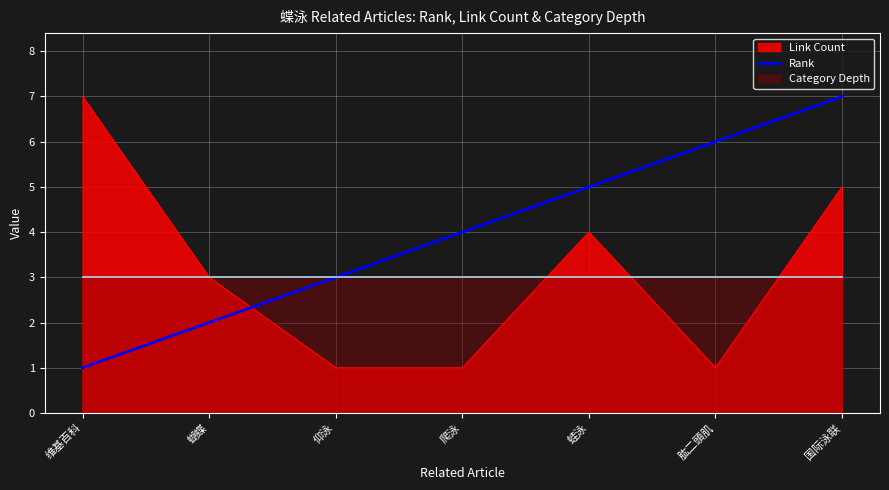

Where do Rank and Link Count first cross each other?

蝴蝶 and 仰泳